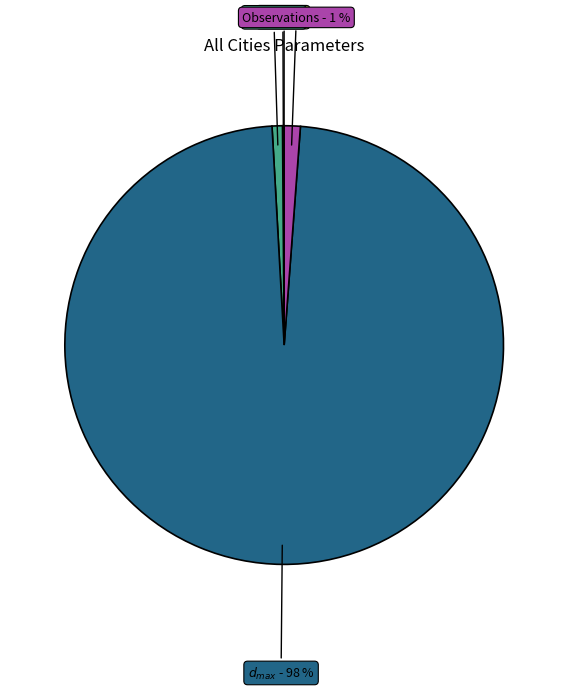

To the nearest percent, what portion does Observations - 1 % represent?

1%